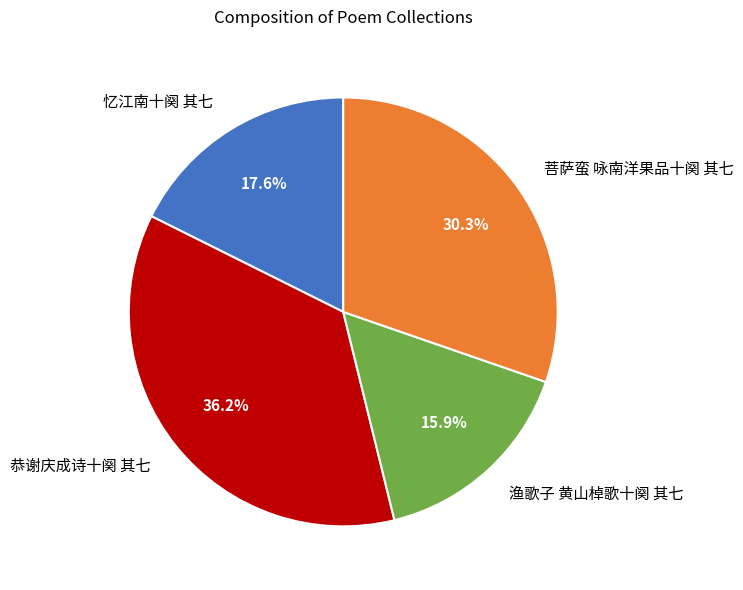

Is it true that 恭谢庆成诗十阕 其七 is 51% of the pie?

False